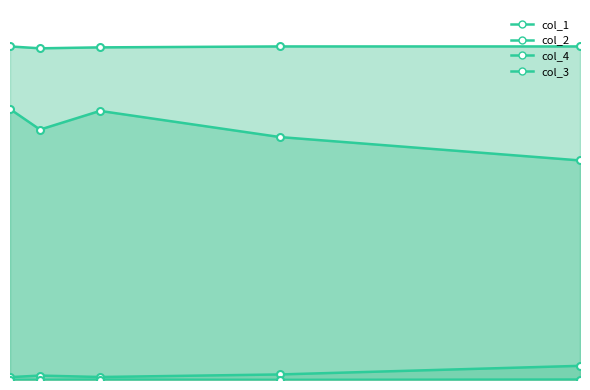

How many interior local valleys does the col_1 series have?

1